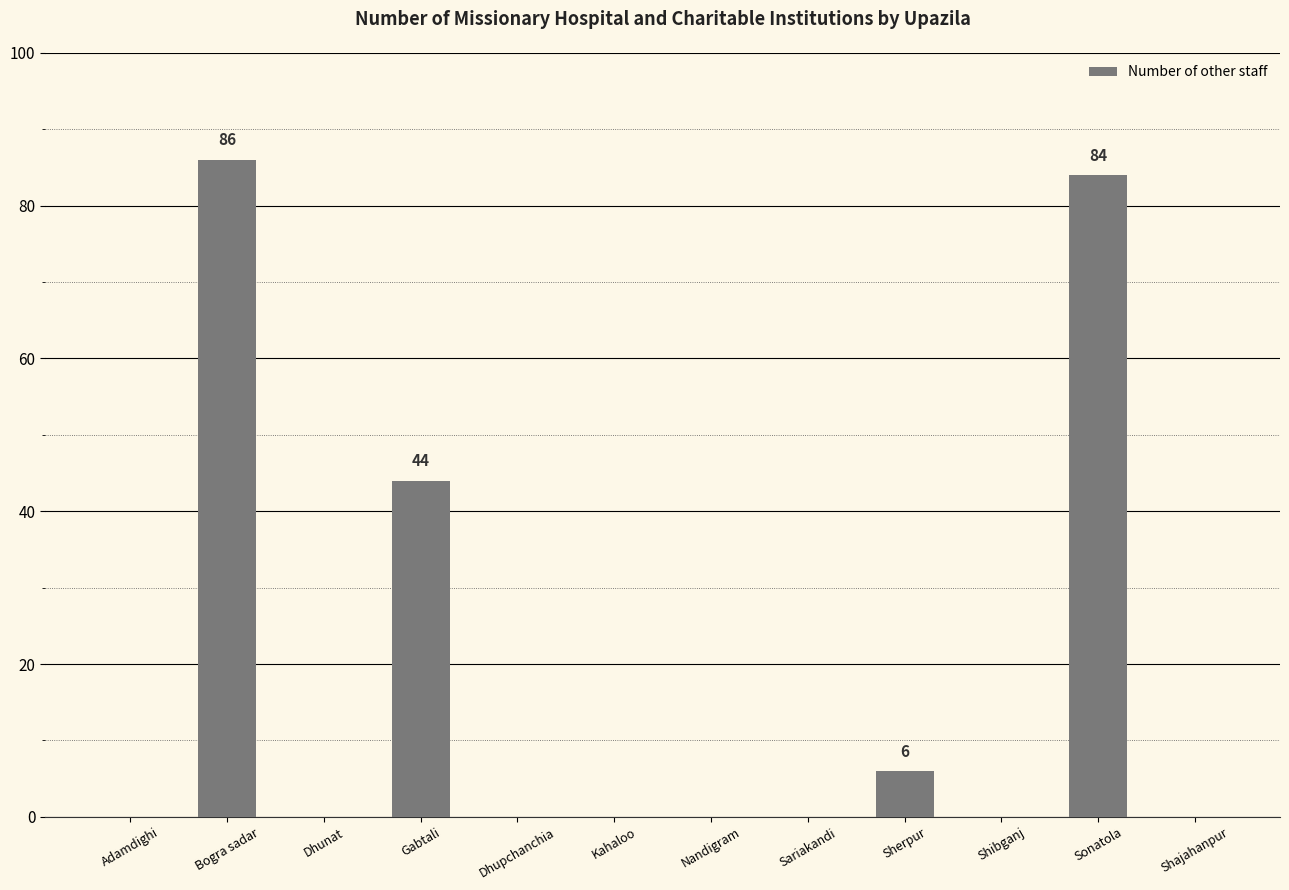

What is the sum of all values?

220